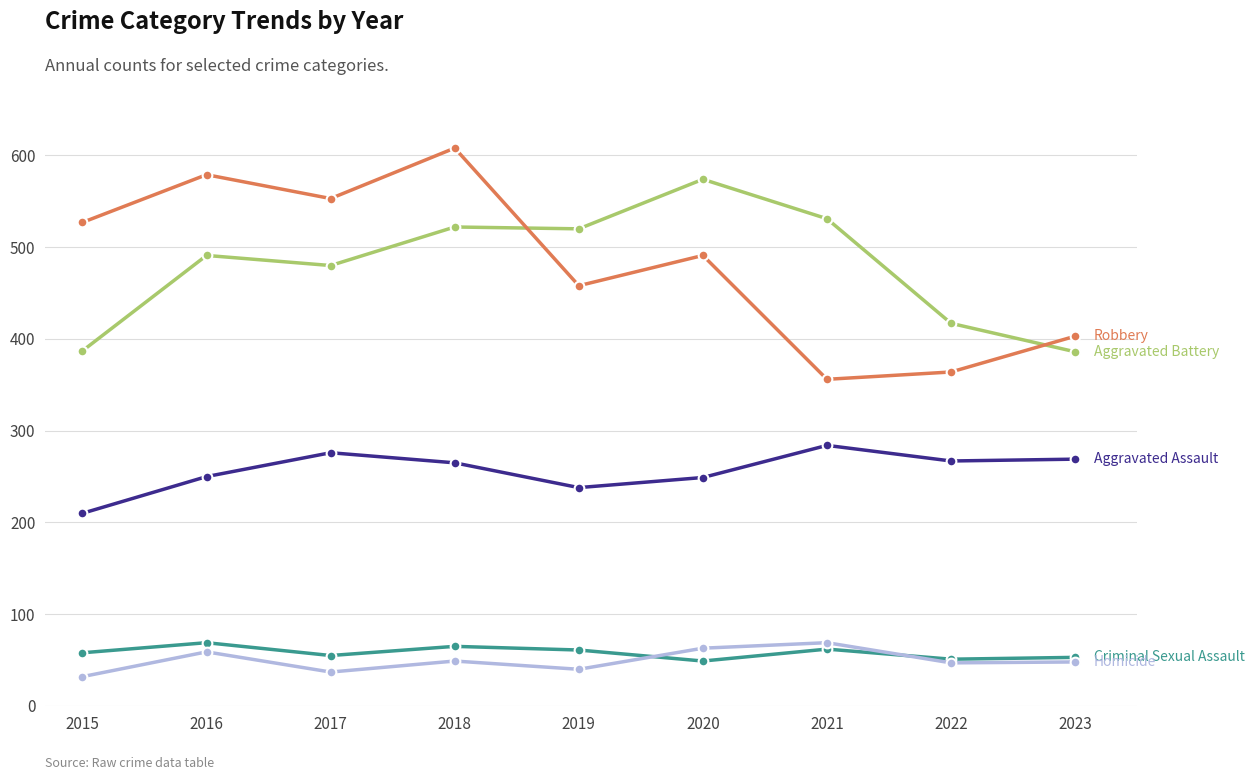

What is the smallest value displayed?

32